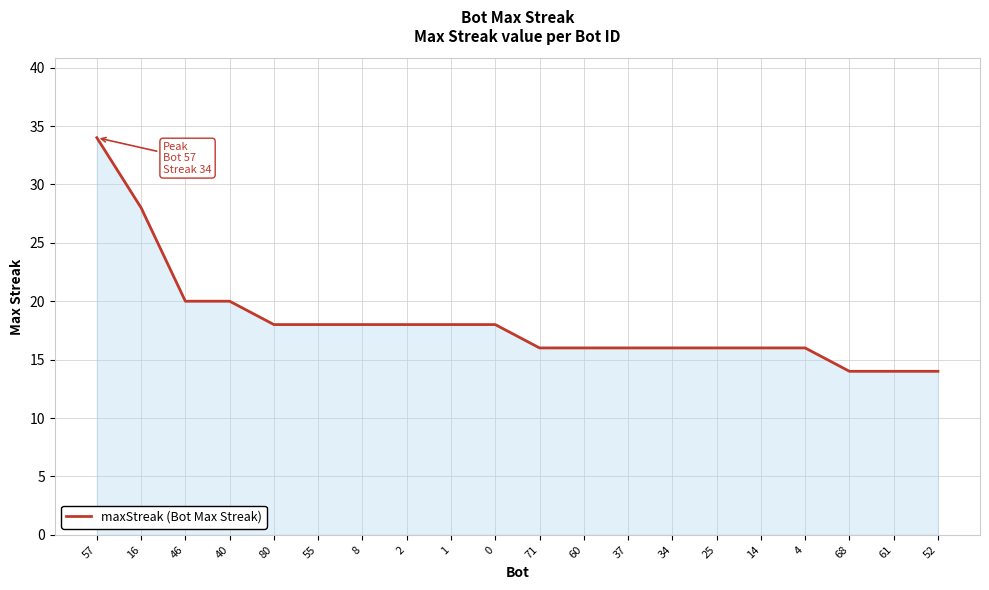

What is the maximum value shown in the chart?

34